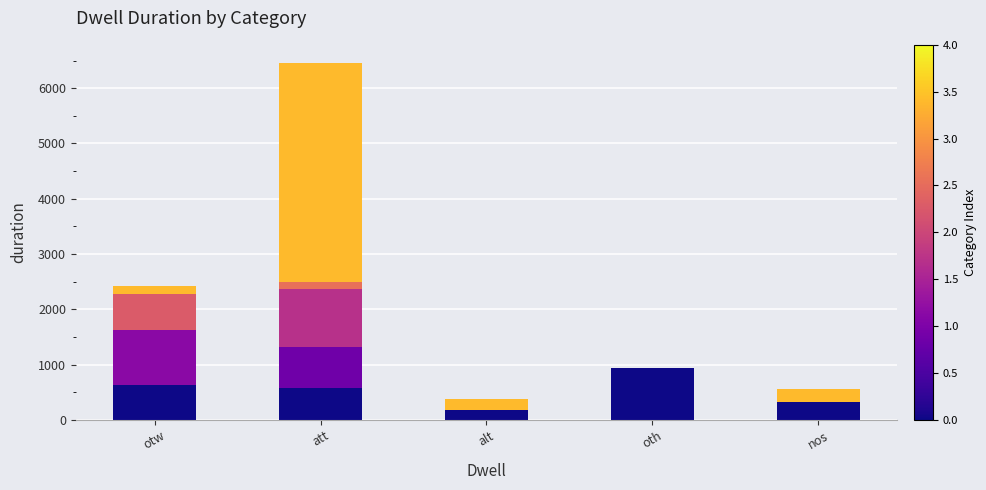

What is the change in value from att to oth?

-5529